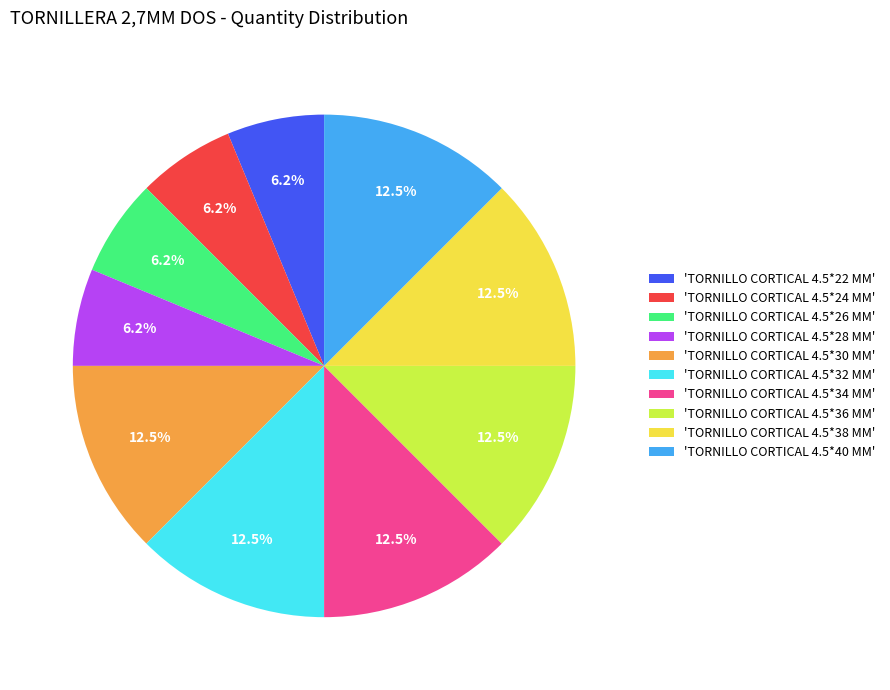

Is there any slice that represents more than half of the pie?

No